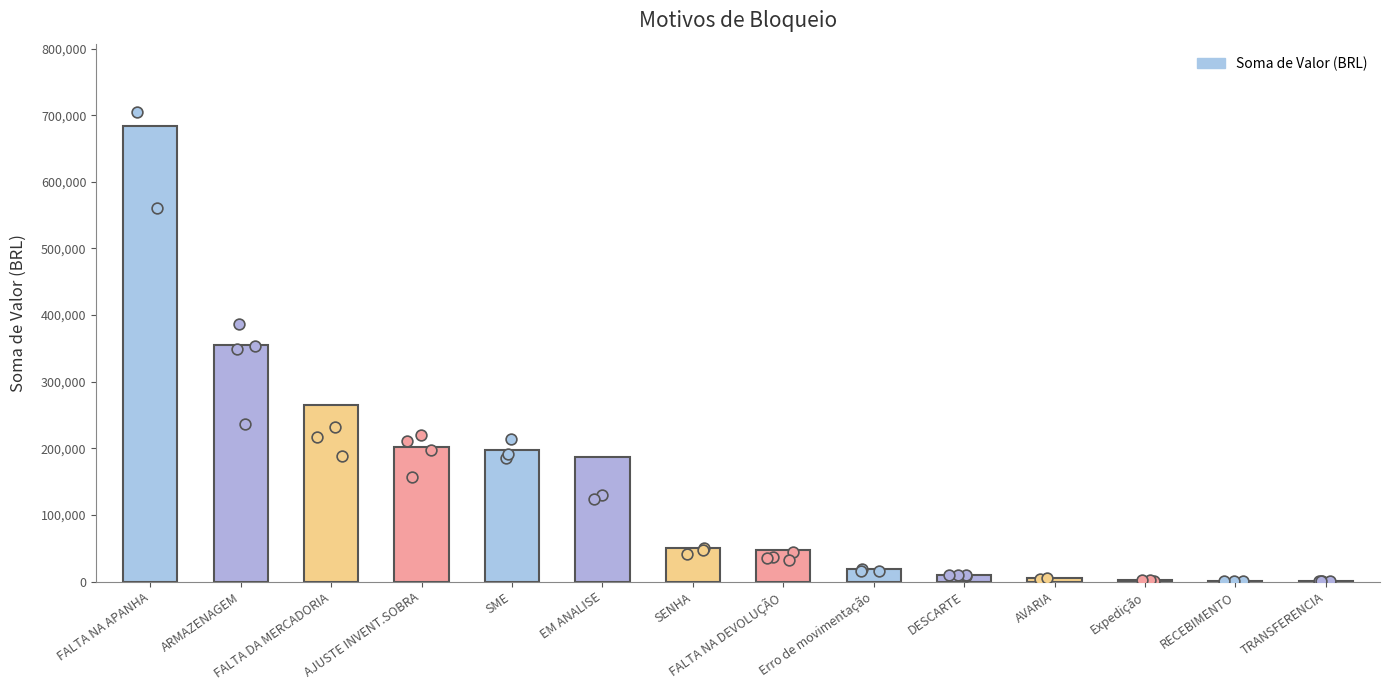

What is the change in value from SENHA to RECEBIMENTO?

-49469.2